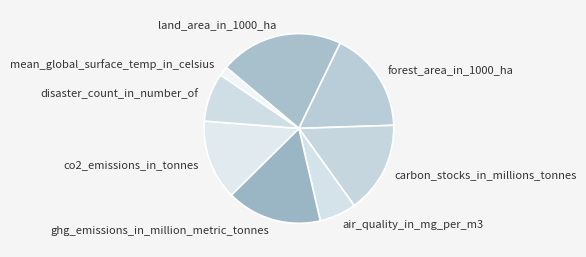

Is it true that land_area_in_1000_ha is 21% of the pie?

True